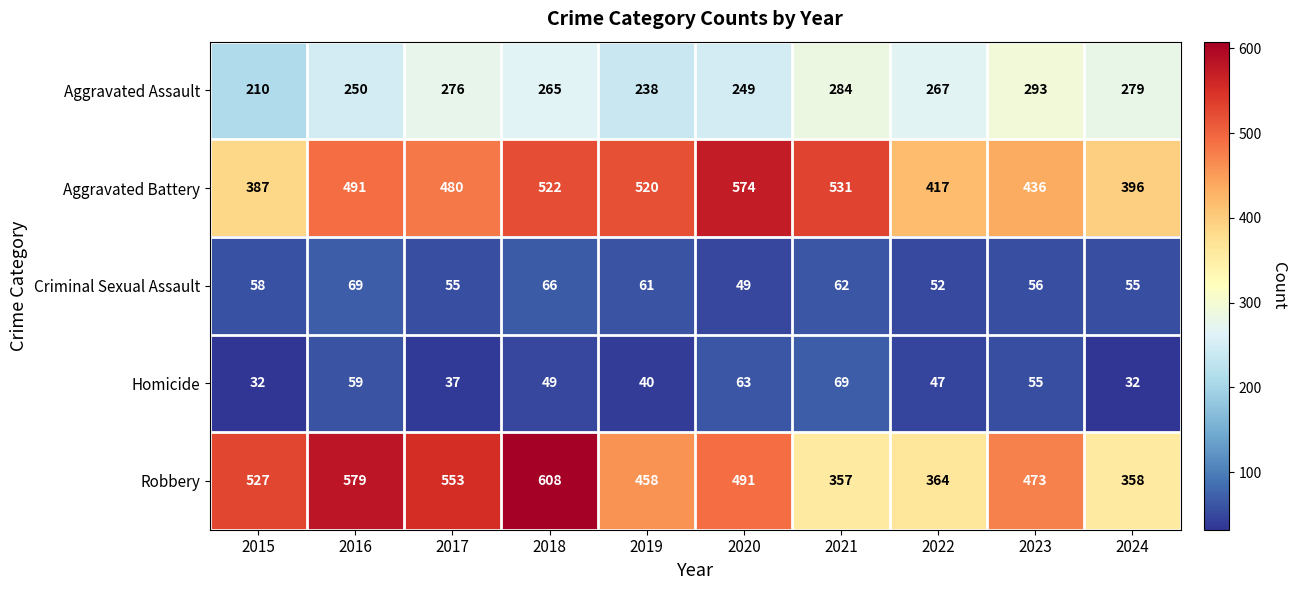

What is the sum of all Homicide values?

483